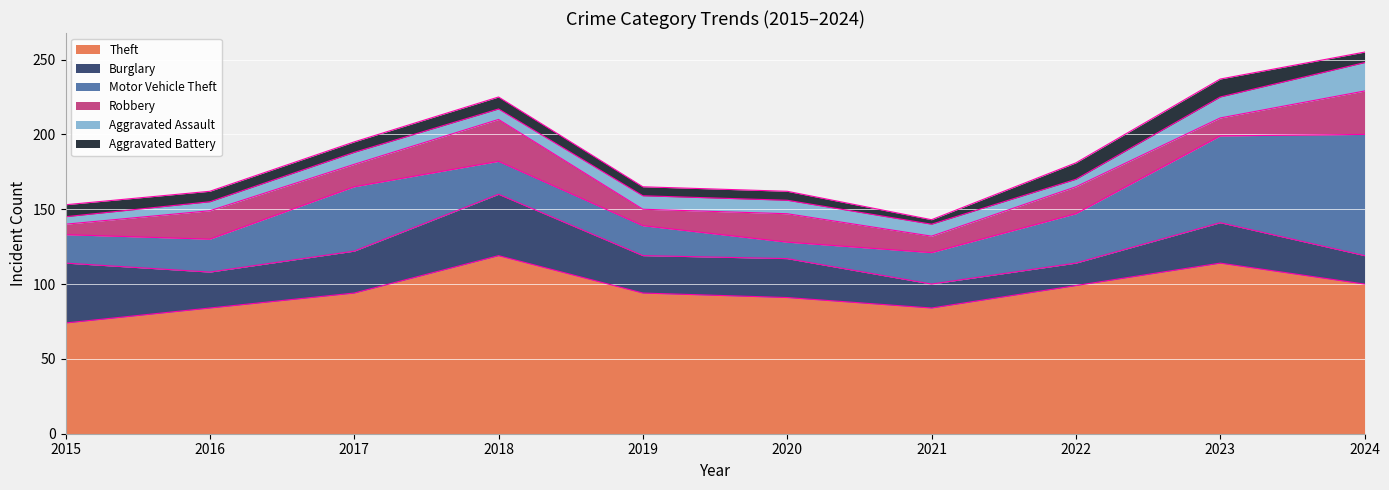

How many interior local peaks does the Aggravated Assault series have?

1